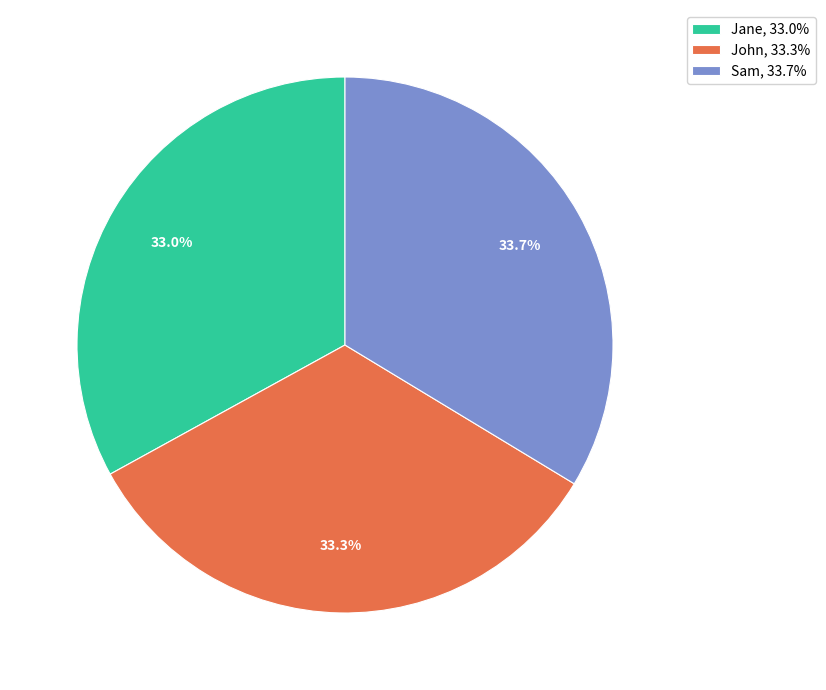

To the nearest percent, what percentage of the pie is Sam?

34%